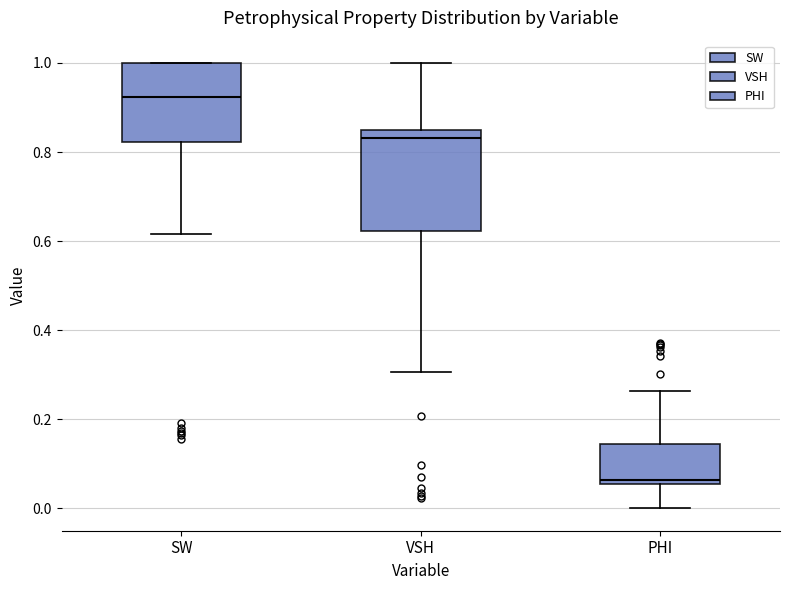

Reading left to right, transcribe this box plot: for each box, give where its median line is, the range the box spans, and where its two whiskers end, as read against the y-axis. The values are not printed on the chart, so give them approximately, as read against the axis.

SW: median 0.92, box 0.82 to 1.00, whiskers 0.62 to 1.00
VSH: median 0.84, box 0.62 to 0.86, whiskers 0.30 to 1.00
PHI: median 0.06 (just above the box's lower edge), box 0.06 to 0.14, whiskers 0.00 to 0.26